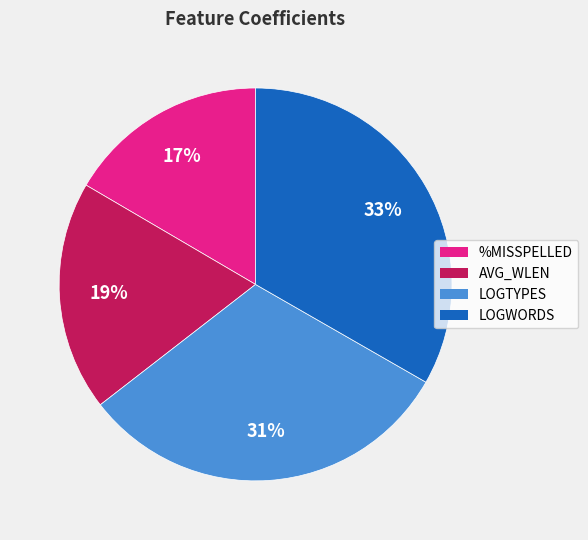

To the nearest percent, what is the difference between the LOGWORDS and LOGTYPES slice percentages?

2%